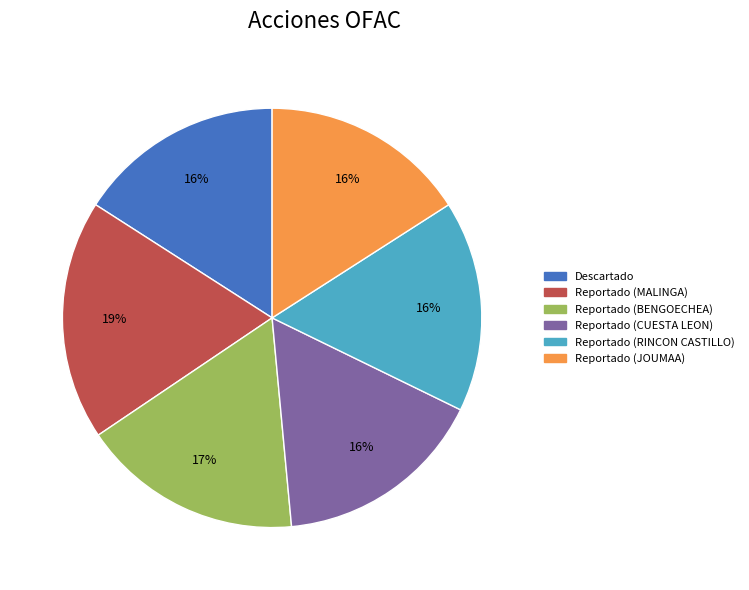

The Reportado (CUESTA LEON) slice represents 30% of the pie. True or false?

False